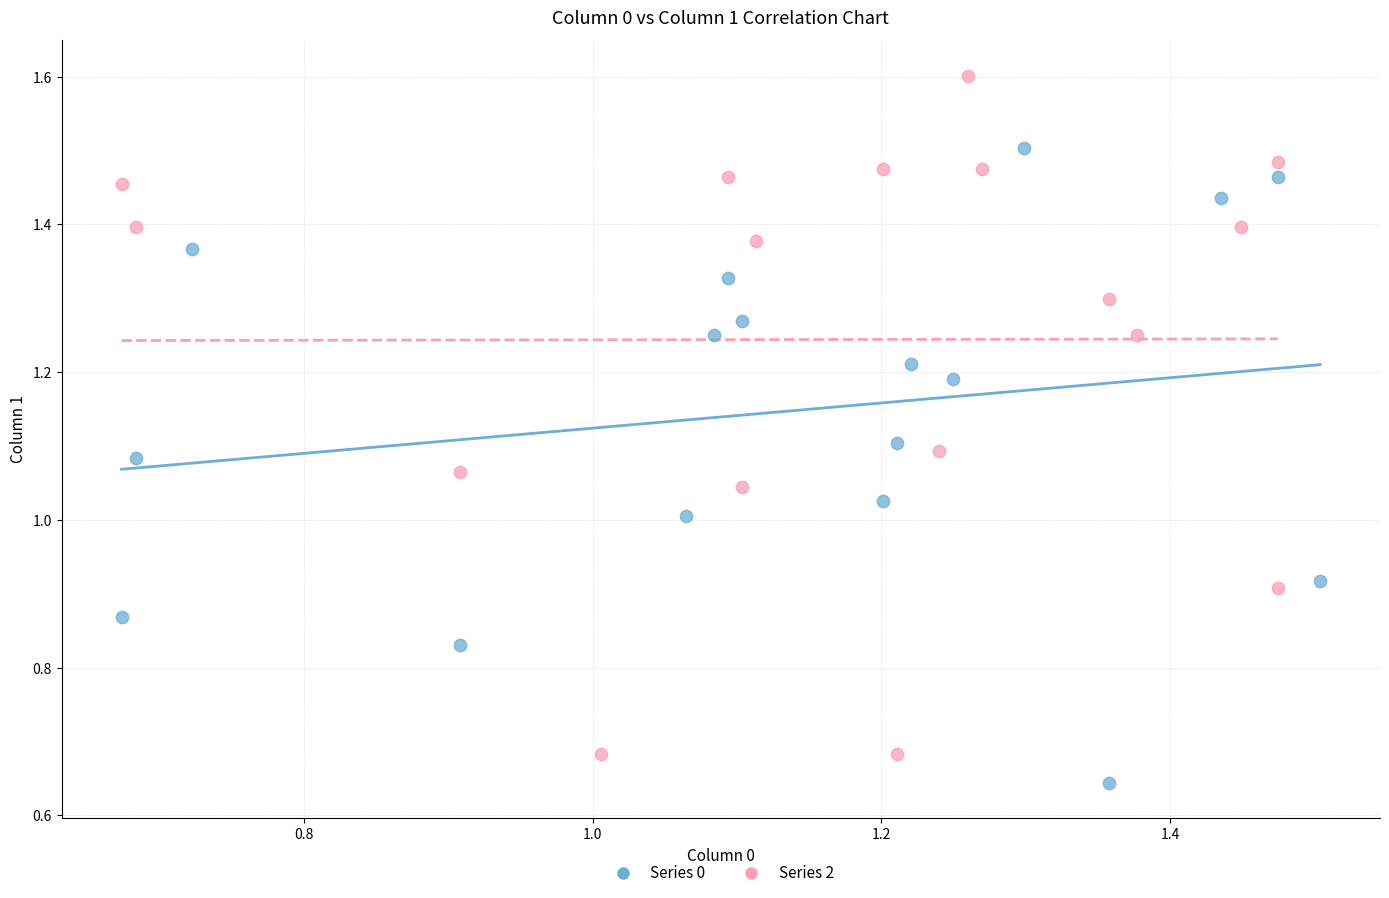

Which series contains the highest Y value?

Series 2